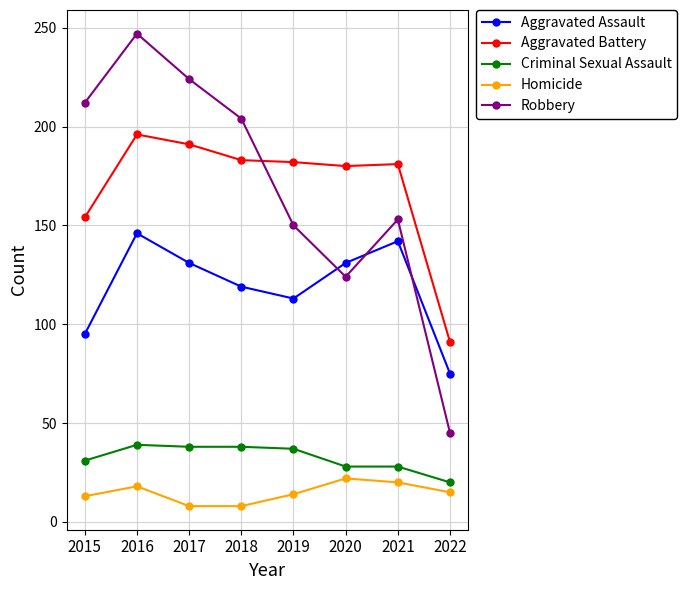

What is the value of the Aggravated Assault point at the 6th from the left?

131